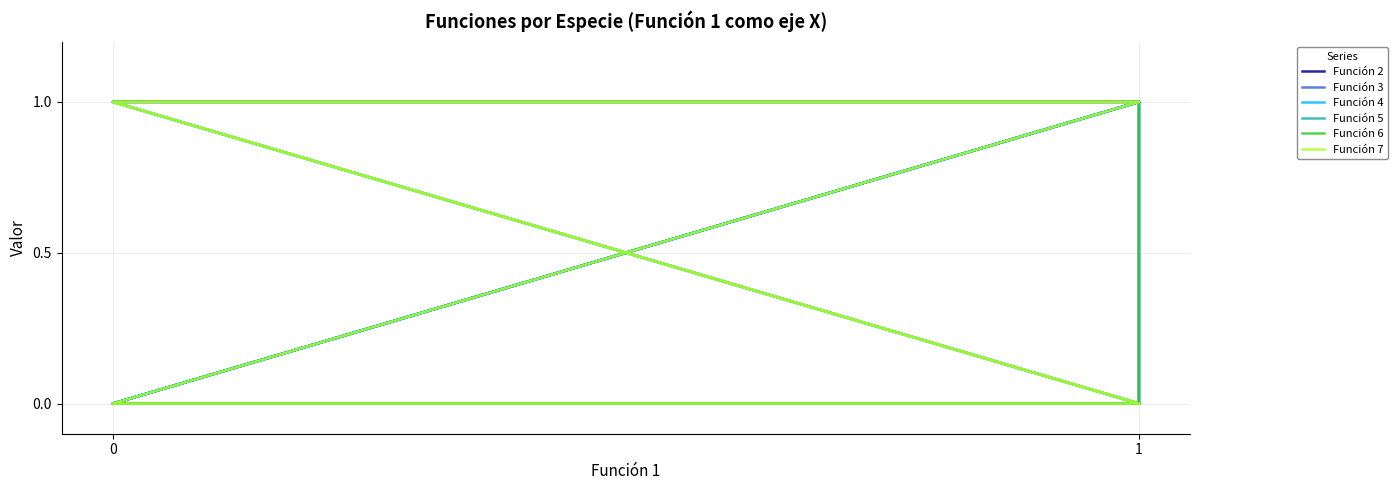

Does the chart have visible grid lines?

Yes